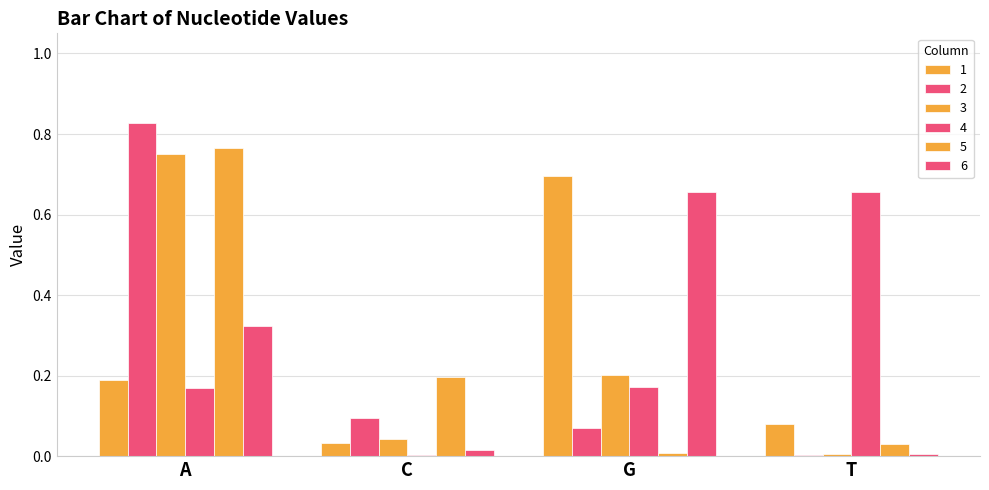

Which category has the highest value in the 5 series?

A